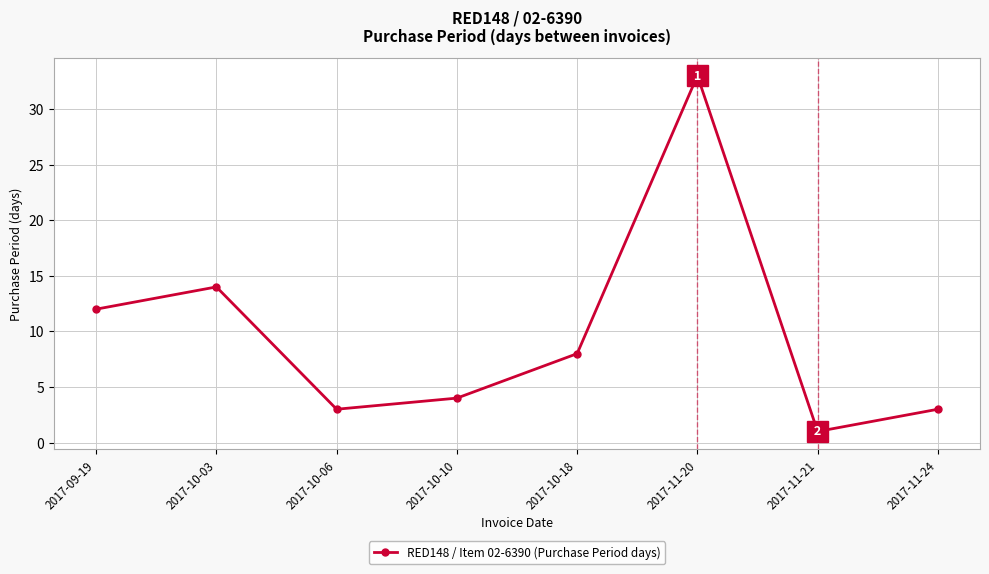

The value at 2017-10-03 is 14. True or false?

True